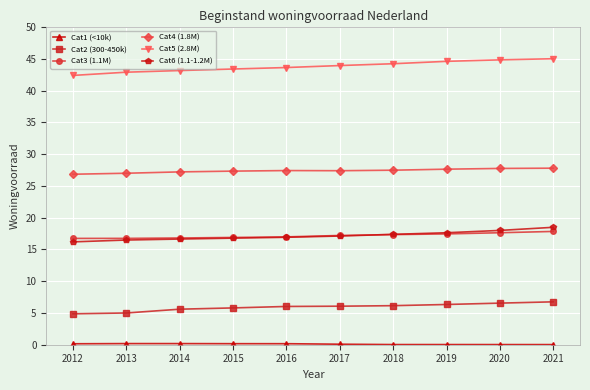

Does the chart have visible grid lines?

Yes